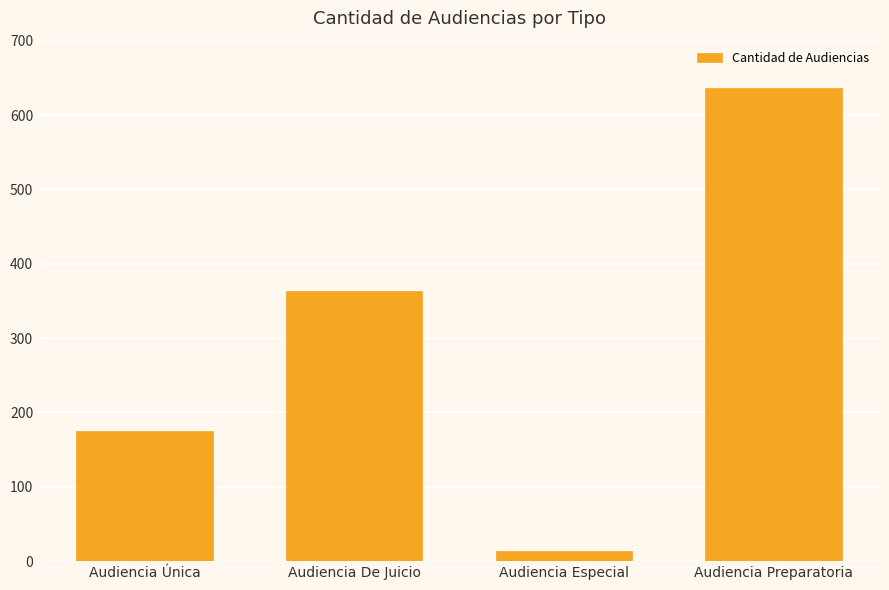

Reading right to left, extract all data points from this chart.

637	13	363	175